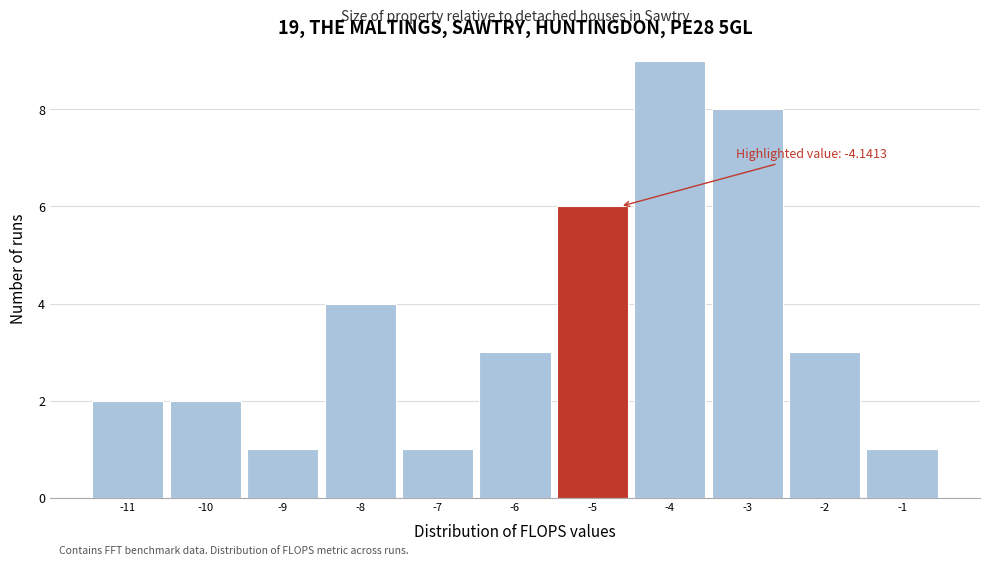

Reading left to right, extract all data points from this chart.

2	2	1	4	1	3	6	9	8	3	1